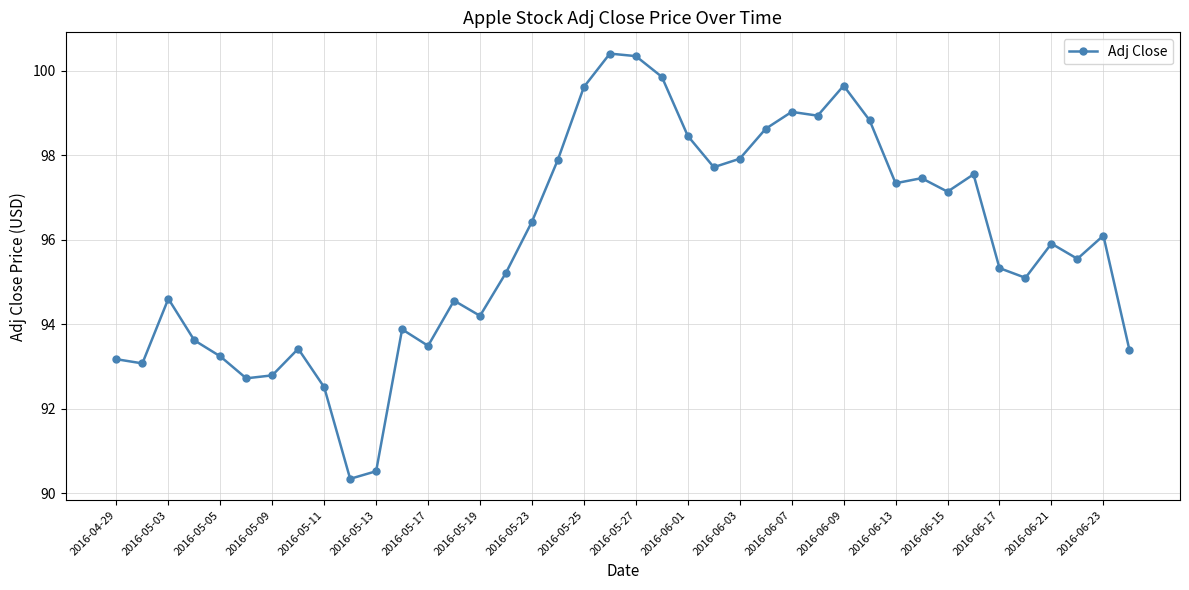

What is the difference between the maximum and minimum values?

10.1